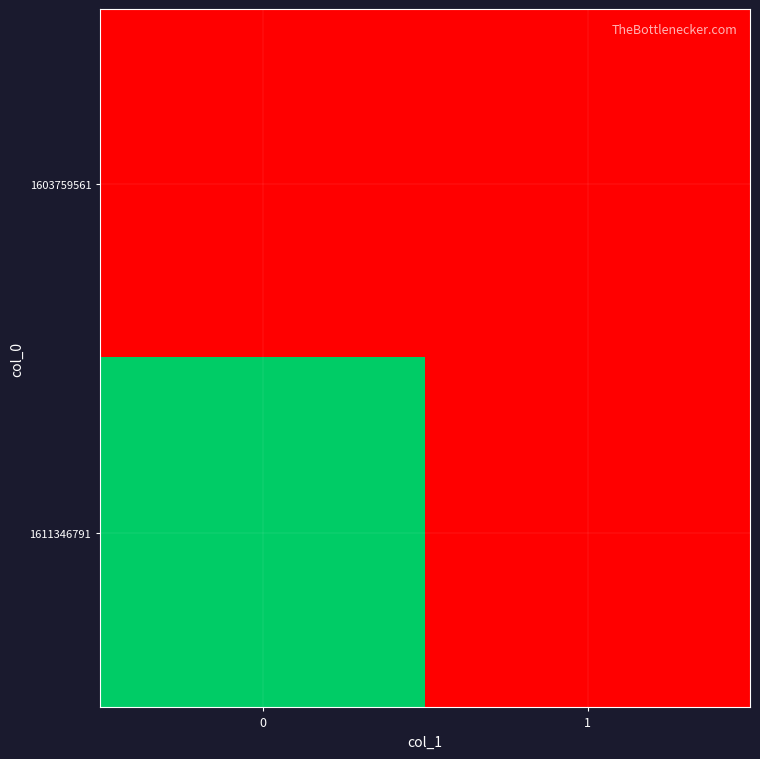

What is the total value across all series at 0?

1